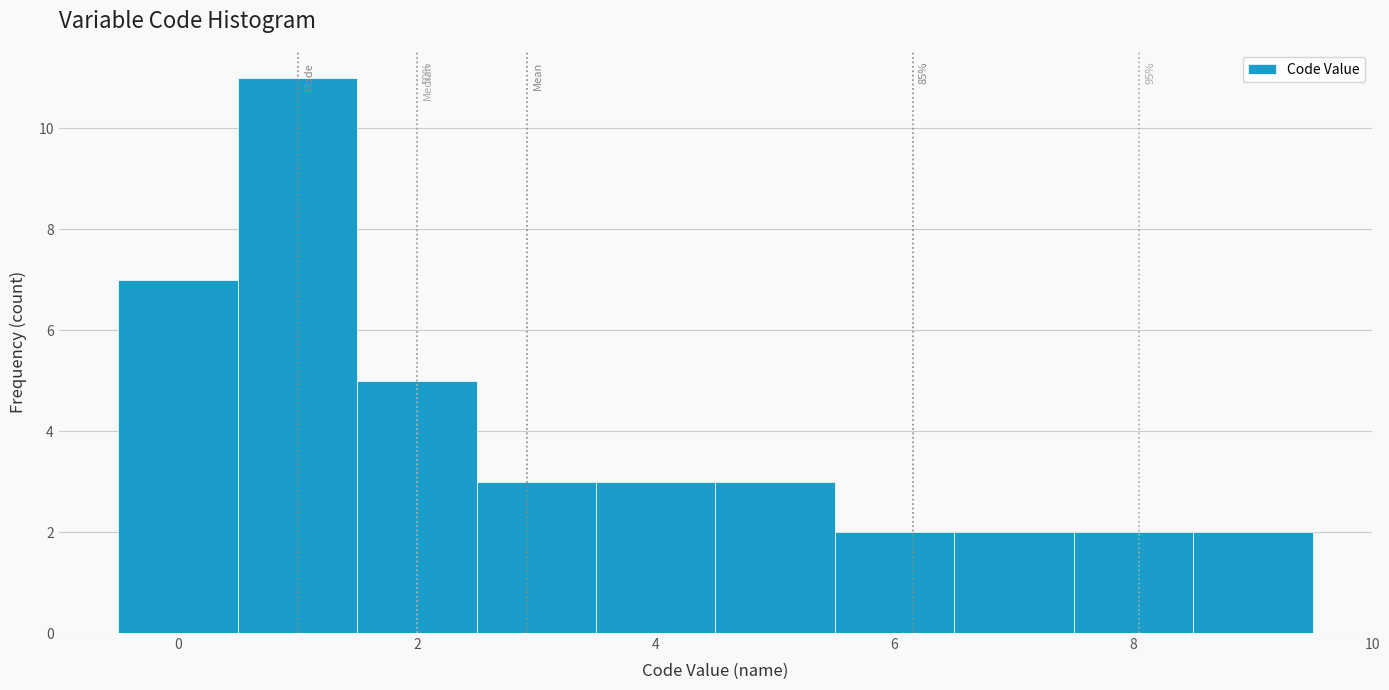

Over which range of the x-axis is the bar tallest?

0.5 to 1.5